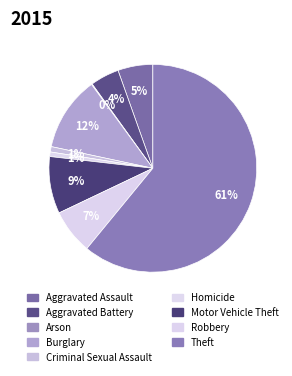

To the nearest percent, what is the average slice percentage?

11%